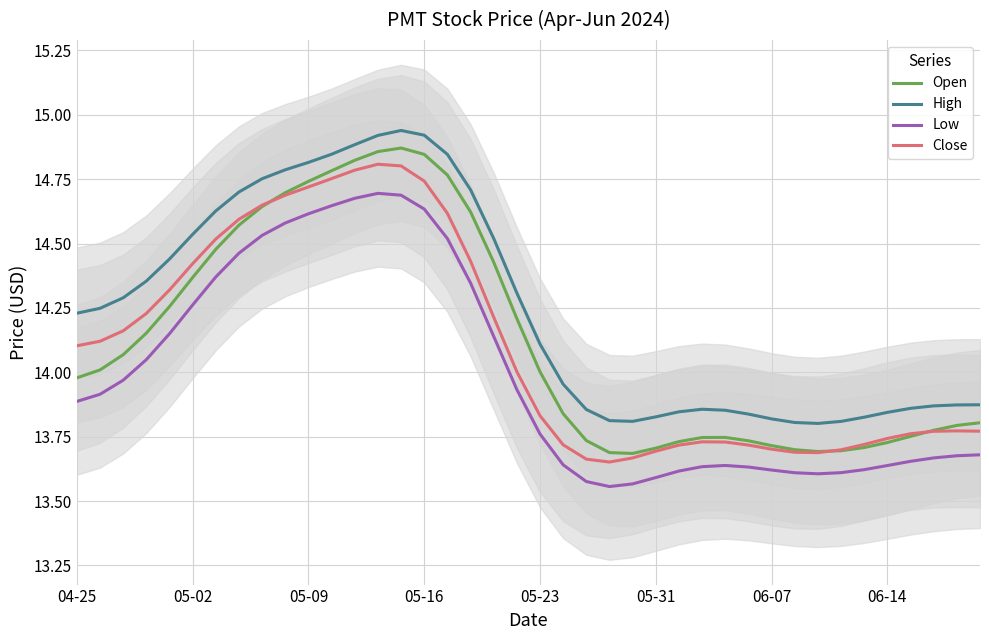

What value does the Open series have at 39?

13.8